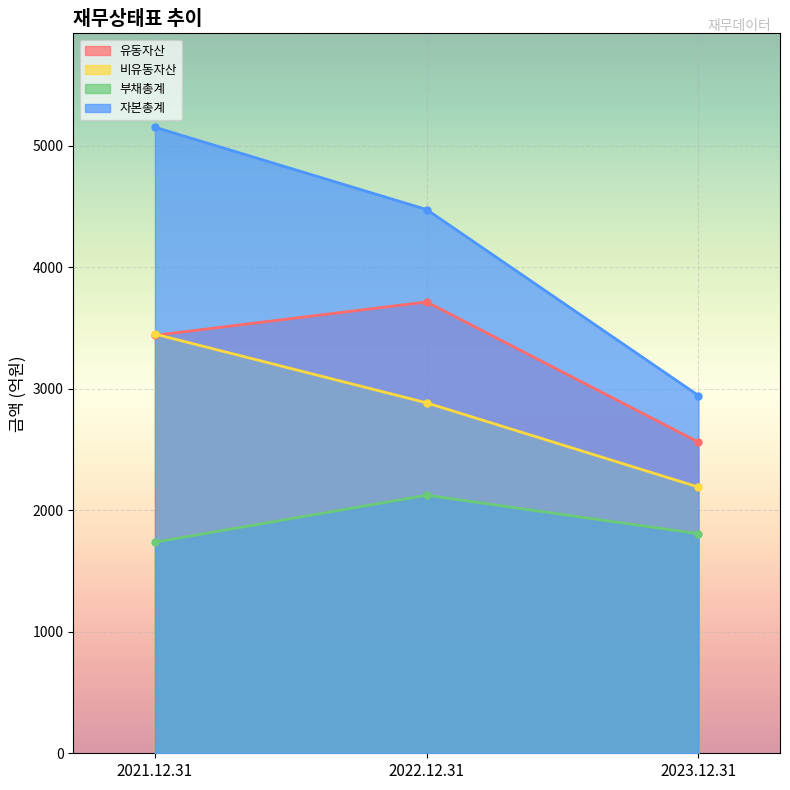

Which has a higher value, 2021.12.31 or 2022.12.31?

2022.12.31